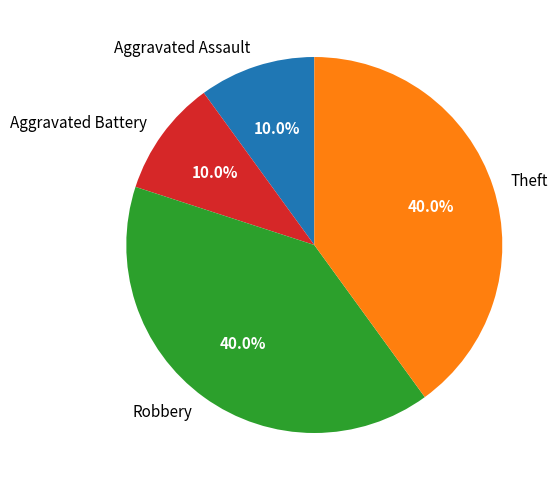

How many slices are in this pie chart?

4